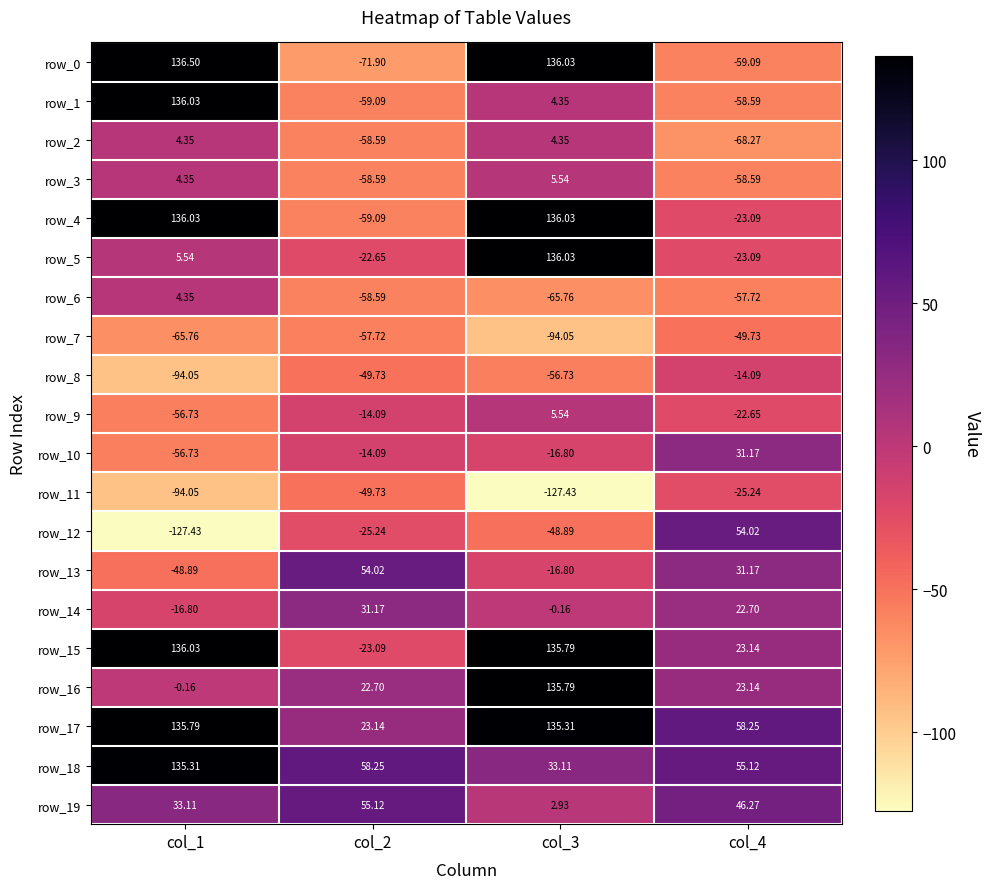

At which label is row_12 closest to -36?

col_2